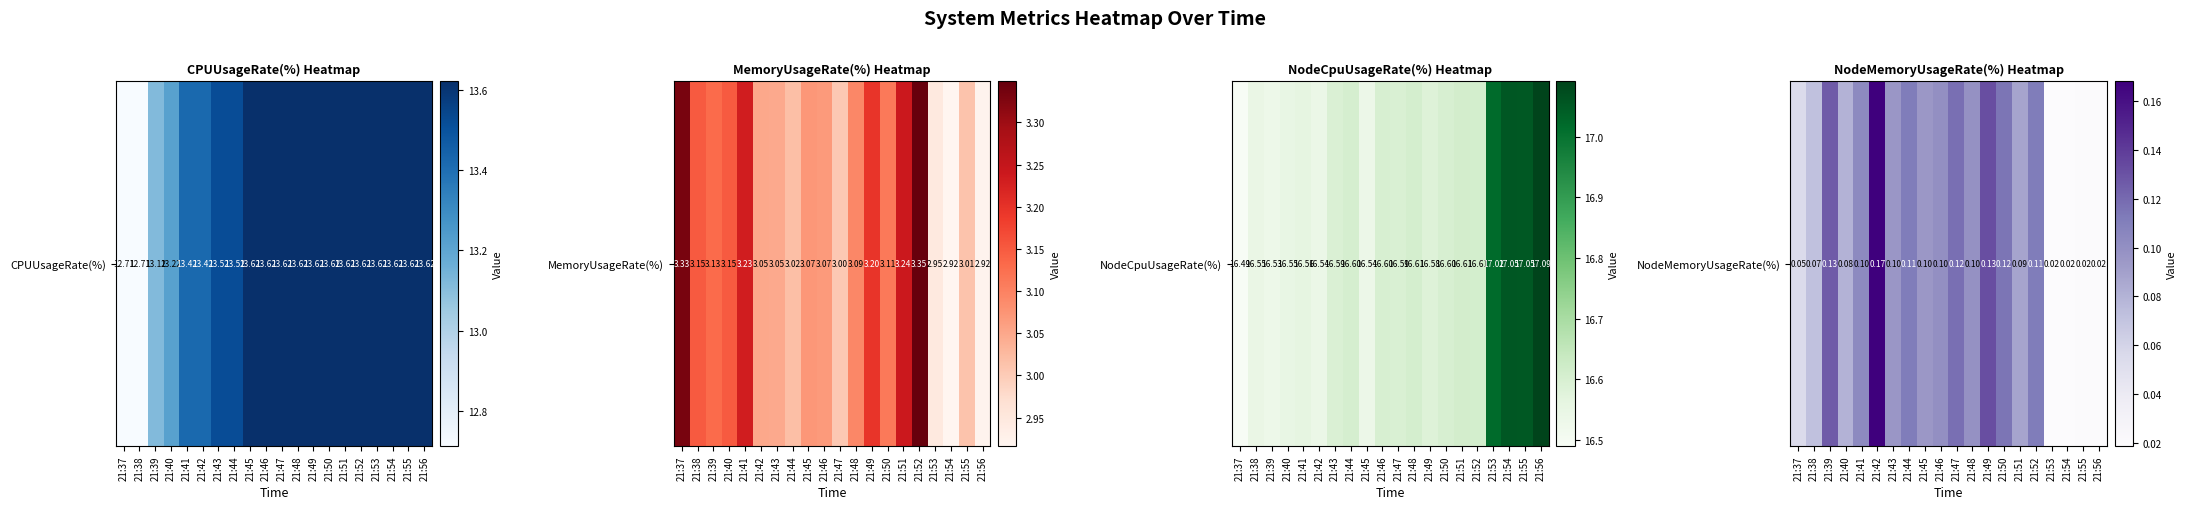

Rank the categories by value from lowest to highest.

21:54, 21:53, 21:56, 21:55, 21:37, 21:38, 21:40, 21:51, 21:45, 21:43, 21:48, 21:46, 21:41, 21:52, 21:44, 21:50, 21:47, 21:39, 21:49, 21:42